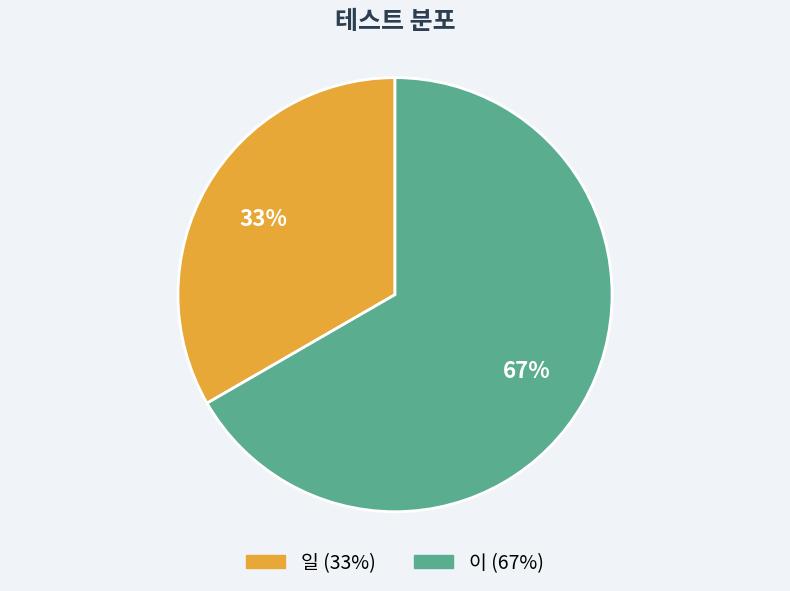

Which category has the biggest portion of the pie?

이